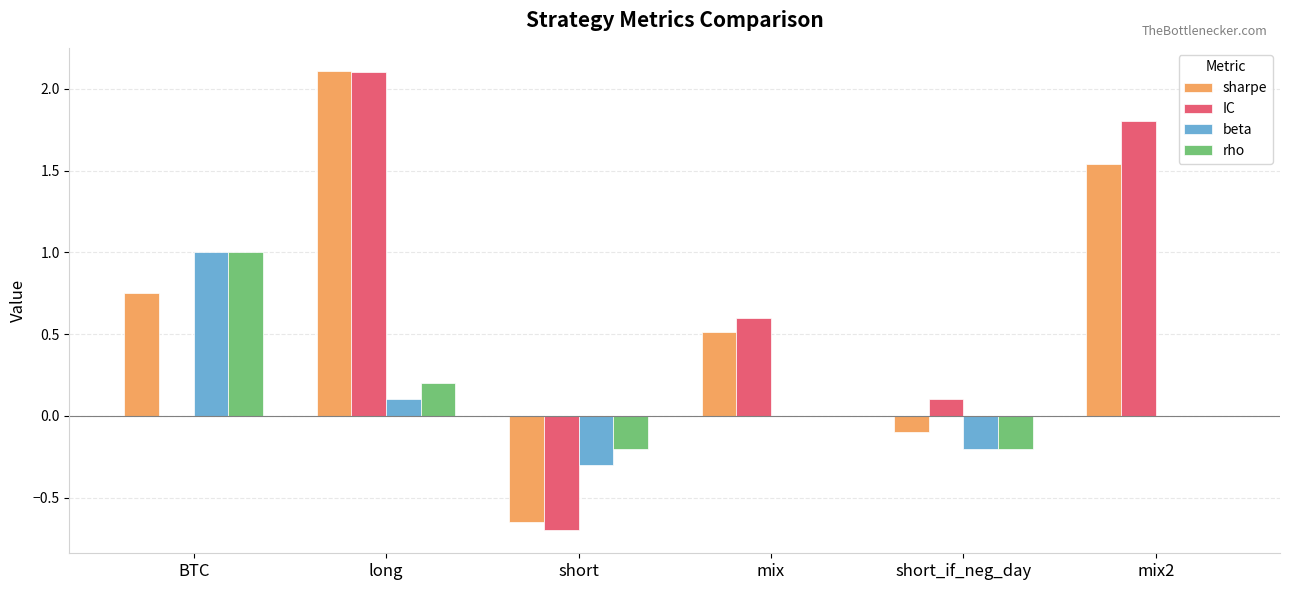

Where does the rho series first go above 0?

BTC